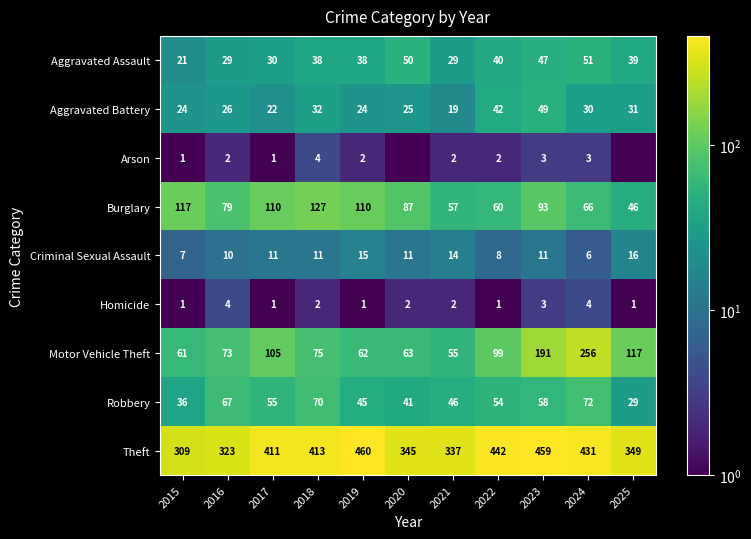

What is the approximate value of Robbery at 2015?

36.0